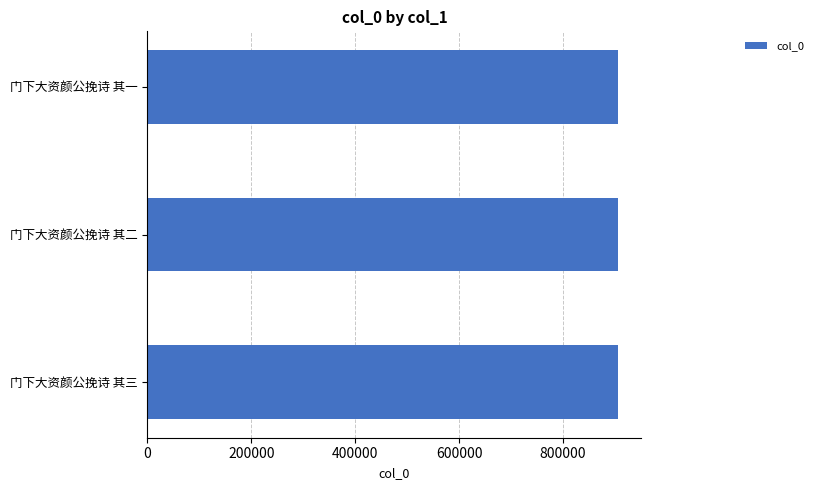

What is the sum of all values?

2717883